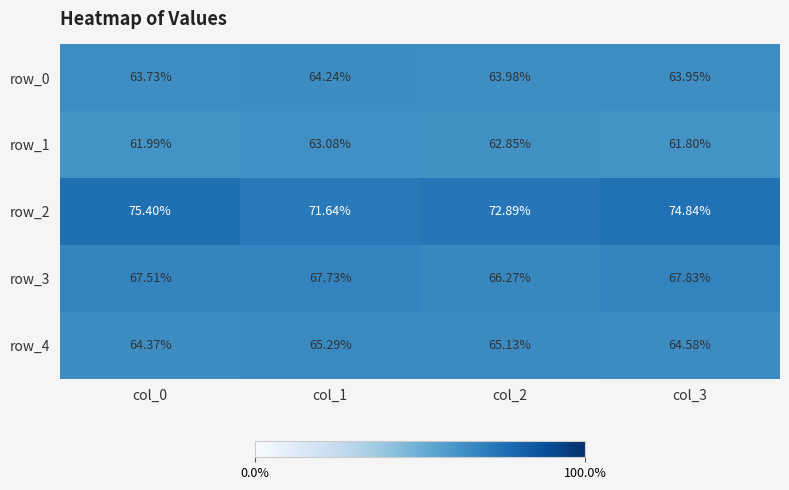

Is the value of row_2 at col_3 greater than the value of row_3 at col_2?

Yes